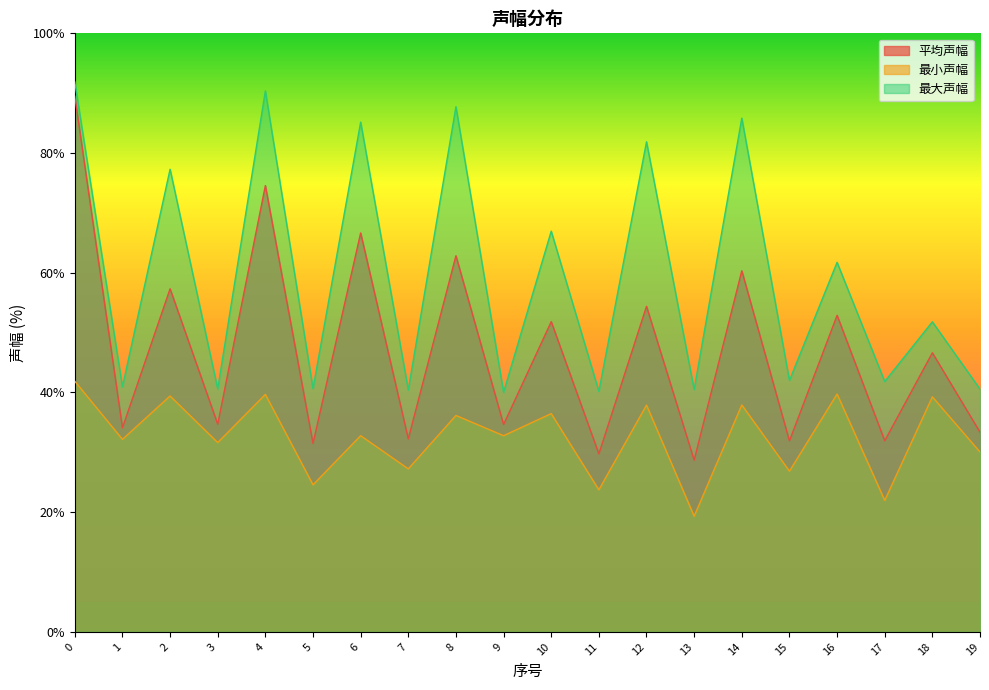

The 最小声幅 series shows 38.5 at 7. True or false?

False